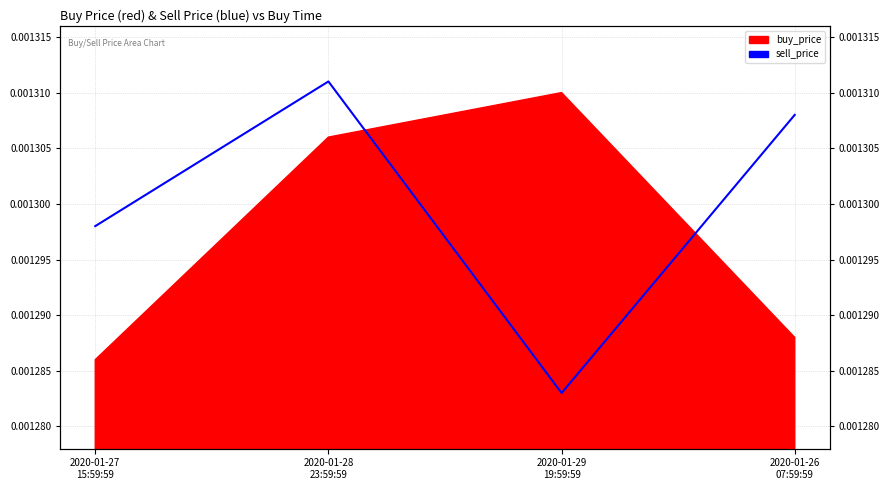

True or false: the data shows 0.0 at 2020-01-28
23:59:59.

False